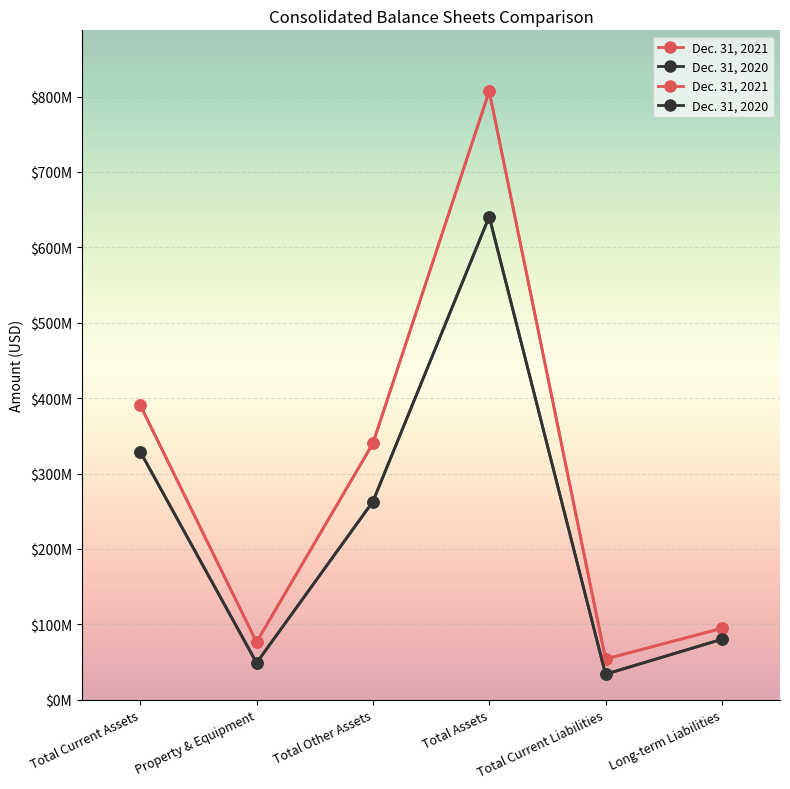

List the series in order of their peak value, highest first.

Dec. 31, 2021, Dec. 31, 2020